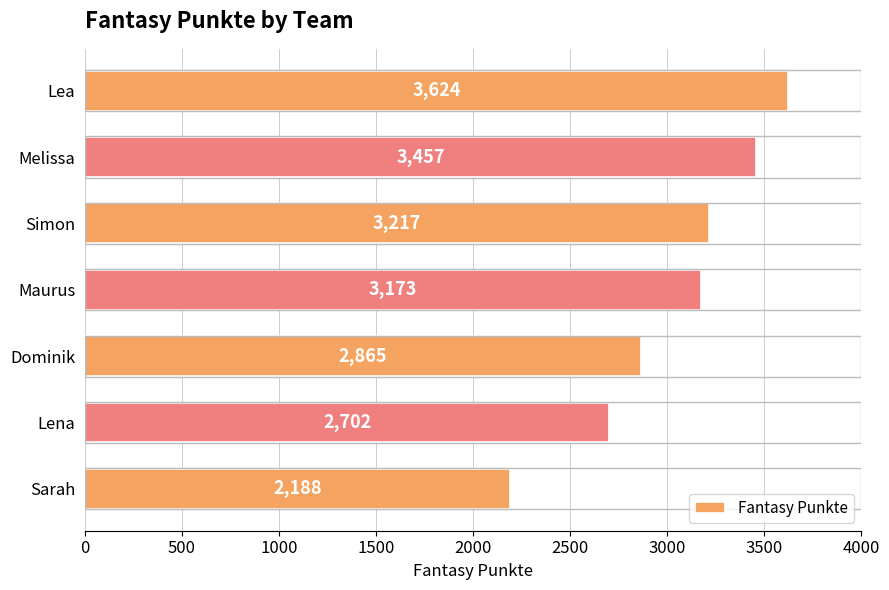

What is the sum of the values at Melissa and Sarah?

5645